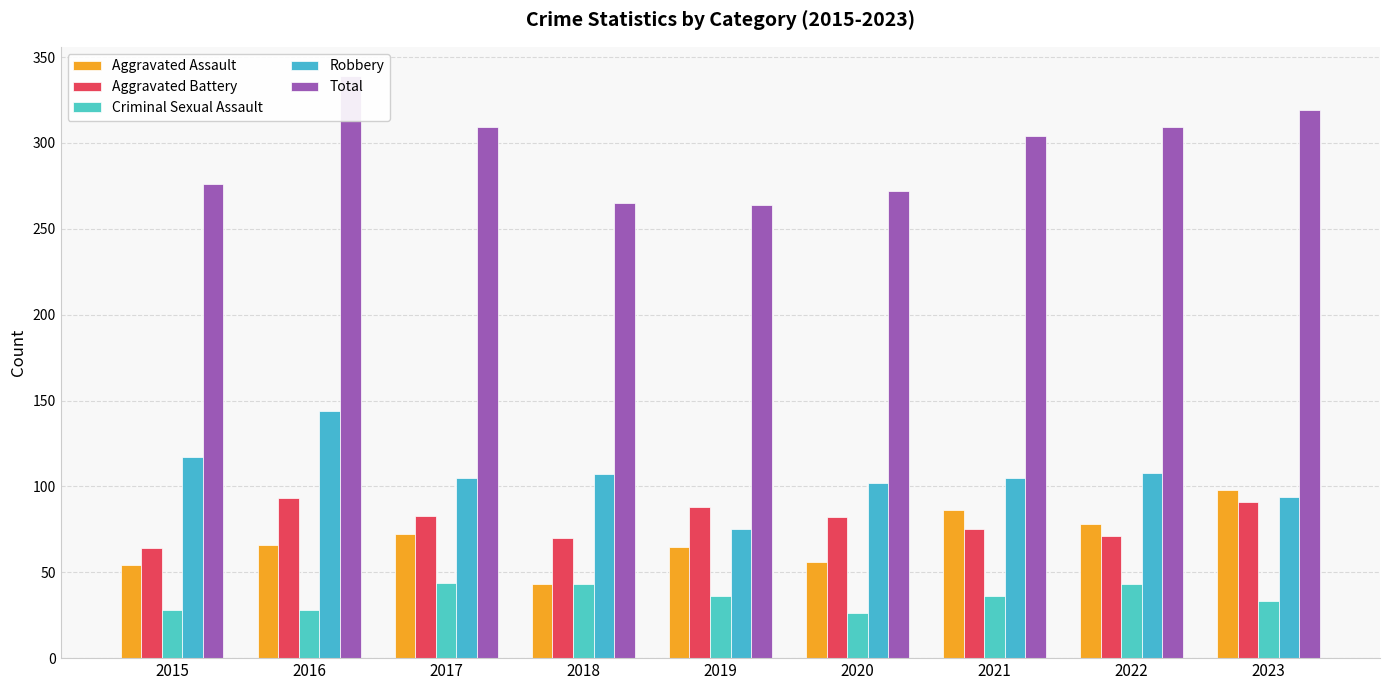

What is the difference between the highest and lowest values at 2019?

228